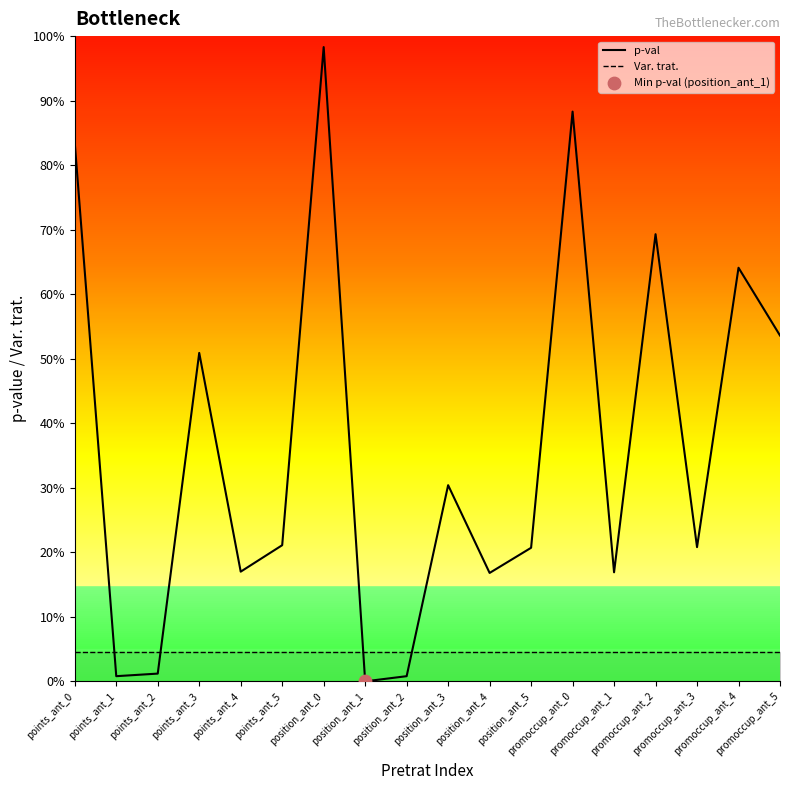

Which series has the largest total across all categories?

p-val